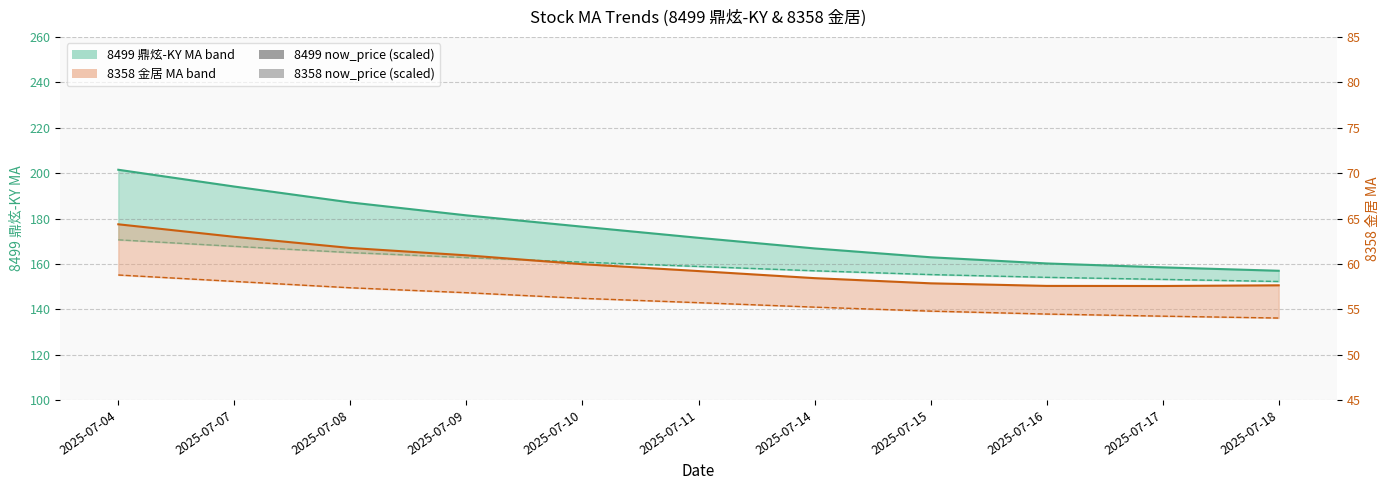

Rank the categories by 8499 price (scaled bars) value from lowest to highest.

2025-07-18, 2025-07-17, 2025-07-16, 2025-07-15, 2025-07-14, 2025-07-11, 2025-07-10, 2025-07-09, 2025-07-08, 2025-07-07, 2025-07-04